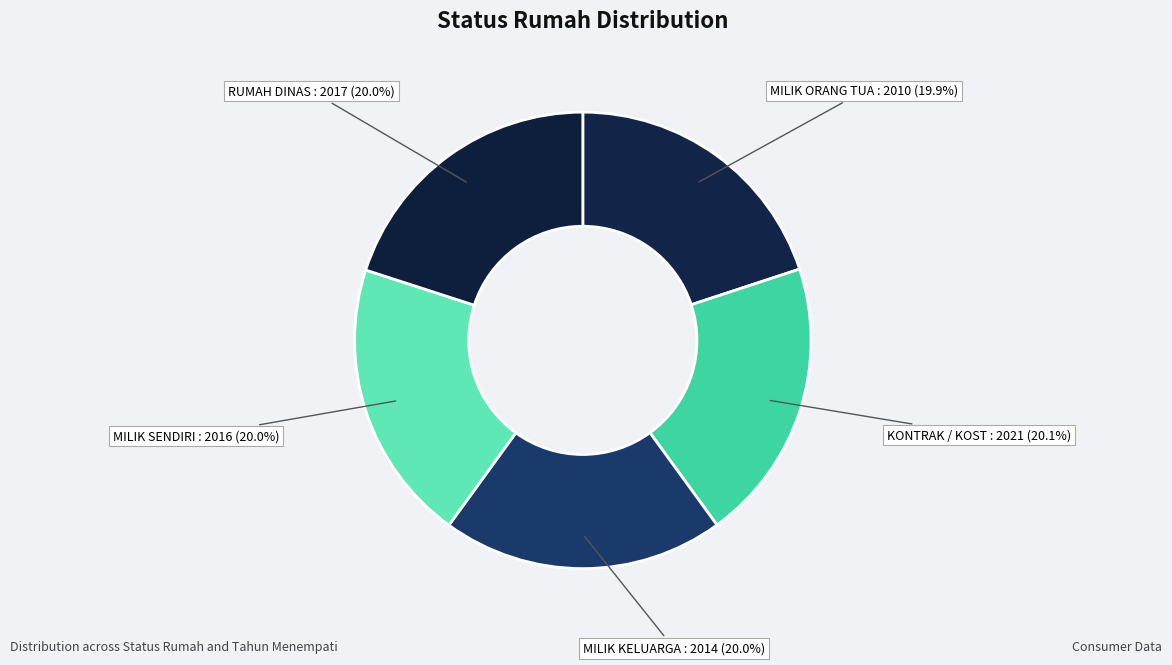

How many segments does this pie chart have?

5